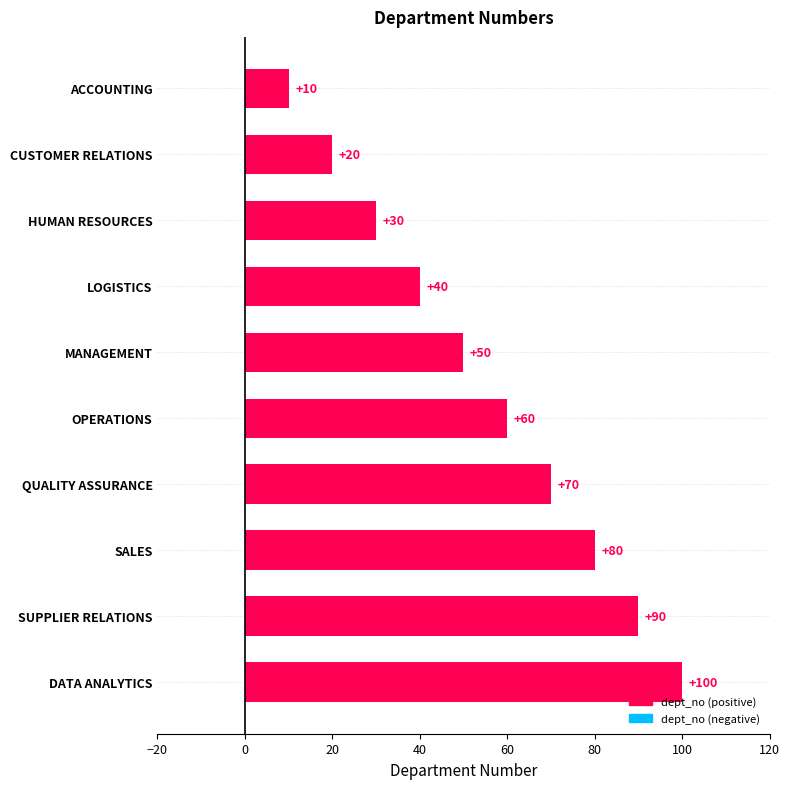

Between ACCOUNTING and LOGISTICS, which is larger?

LOGISTICS